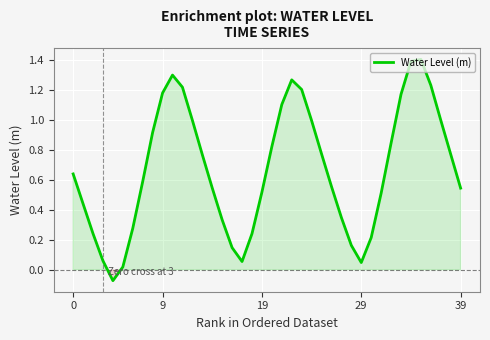

Does the chart display data point markers on the line(s)?

No